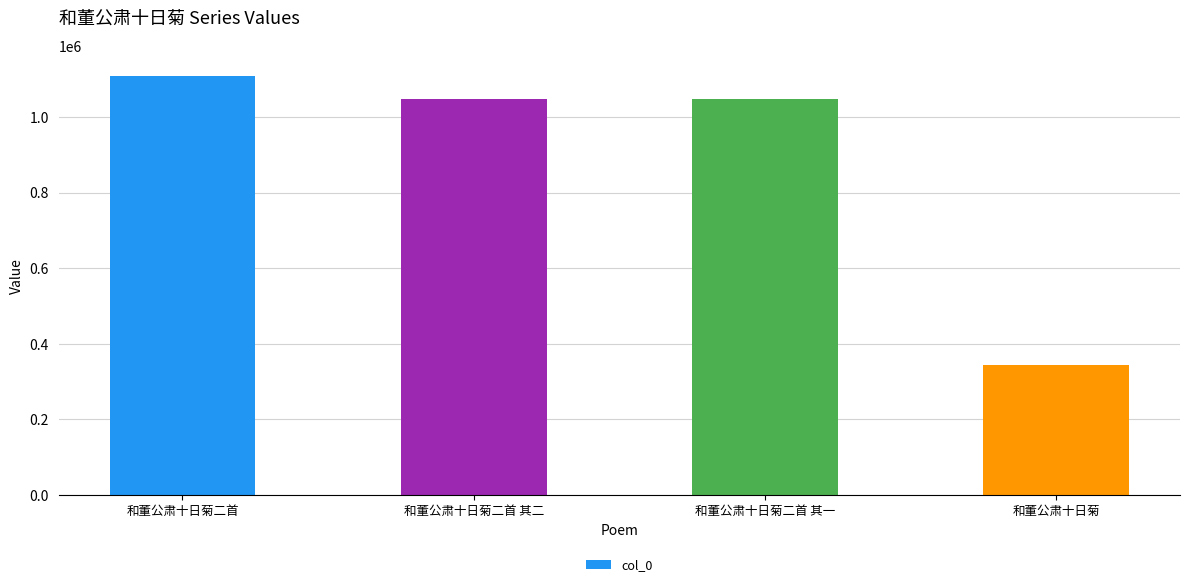

What is the difference between the maximum and minimum values?

763579